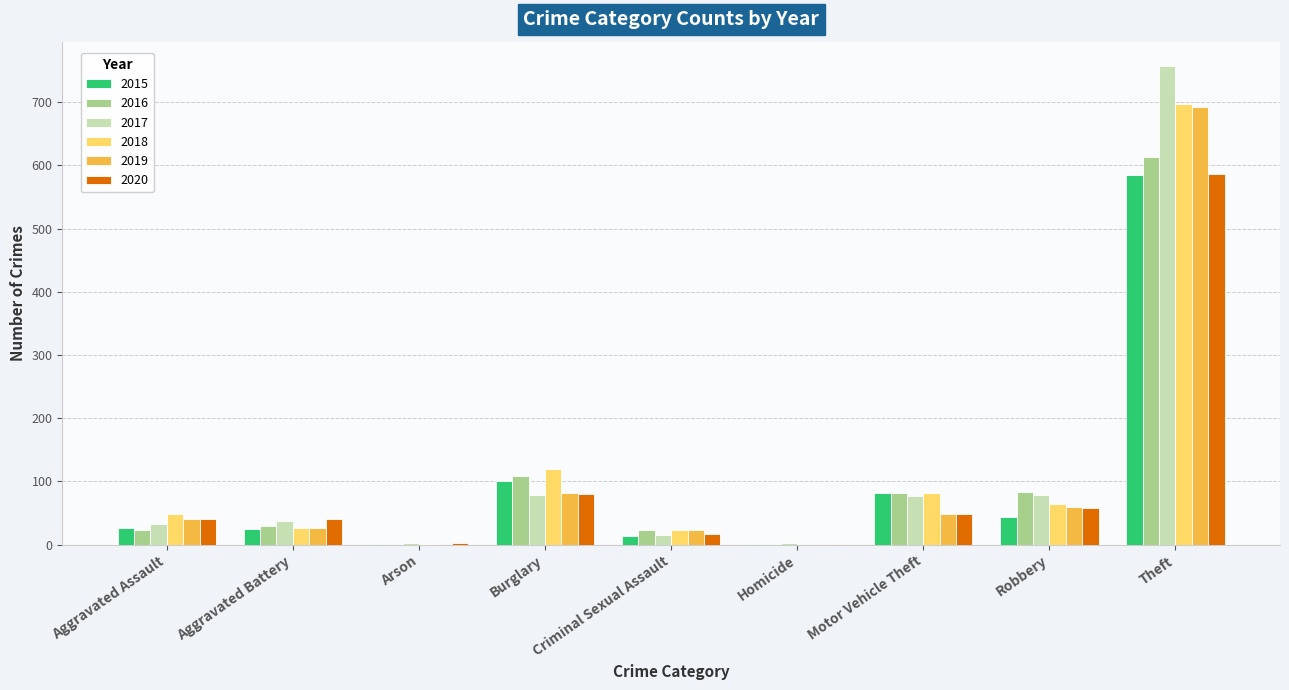

Between Aggravated Battery and Burglary, which series saw the biggest shift?

2018